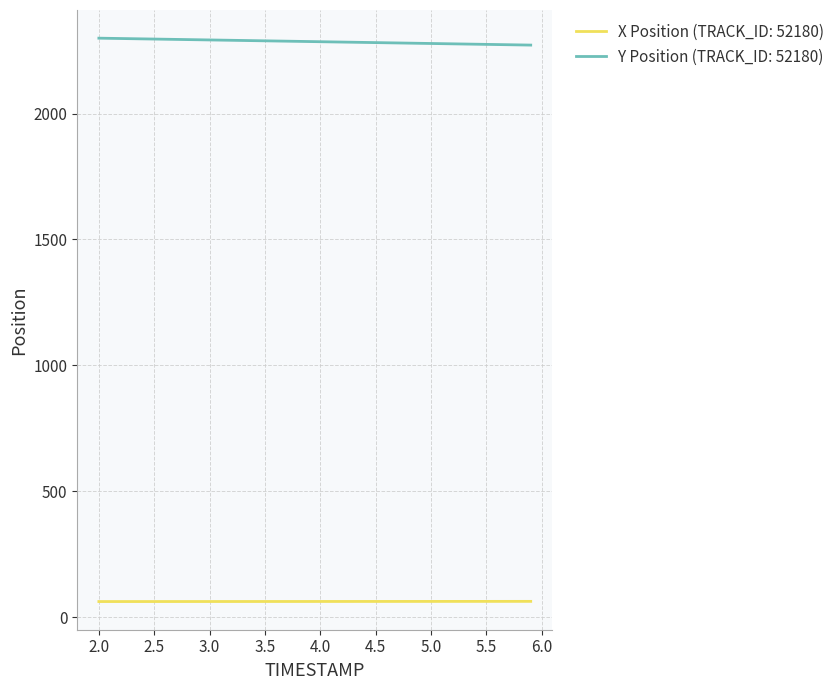

Which series has the widest spread of values?

Y Position (TRACK_ID: 52180)